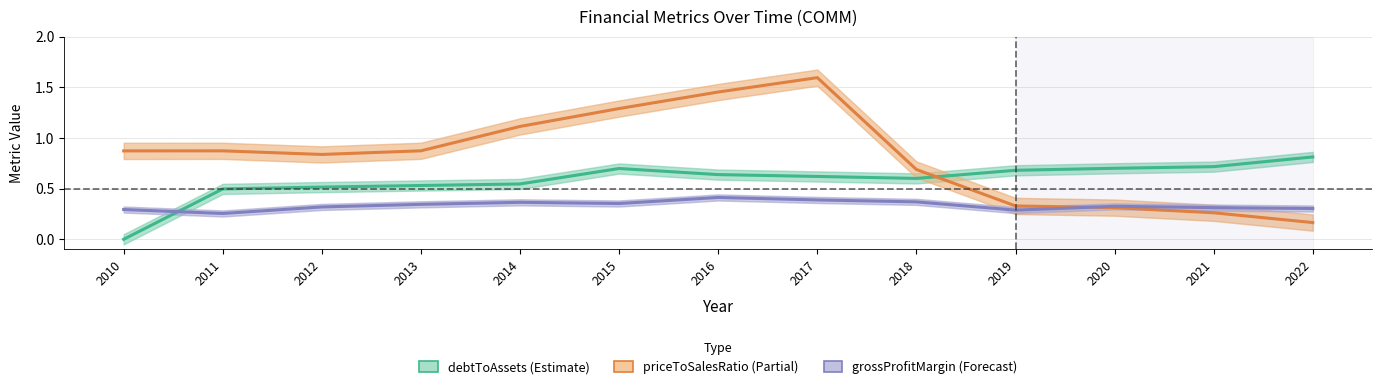

The value of grossProfitMargin (Forecast) at 2013 is 0.1. True or false?

False